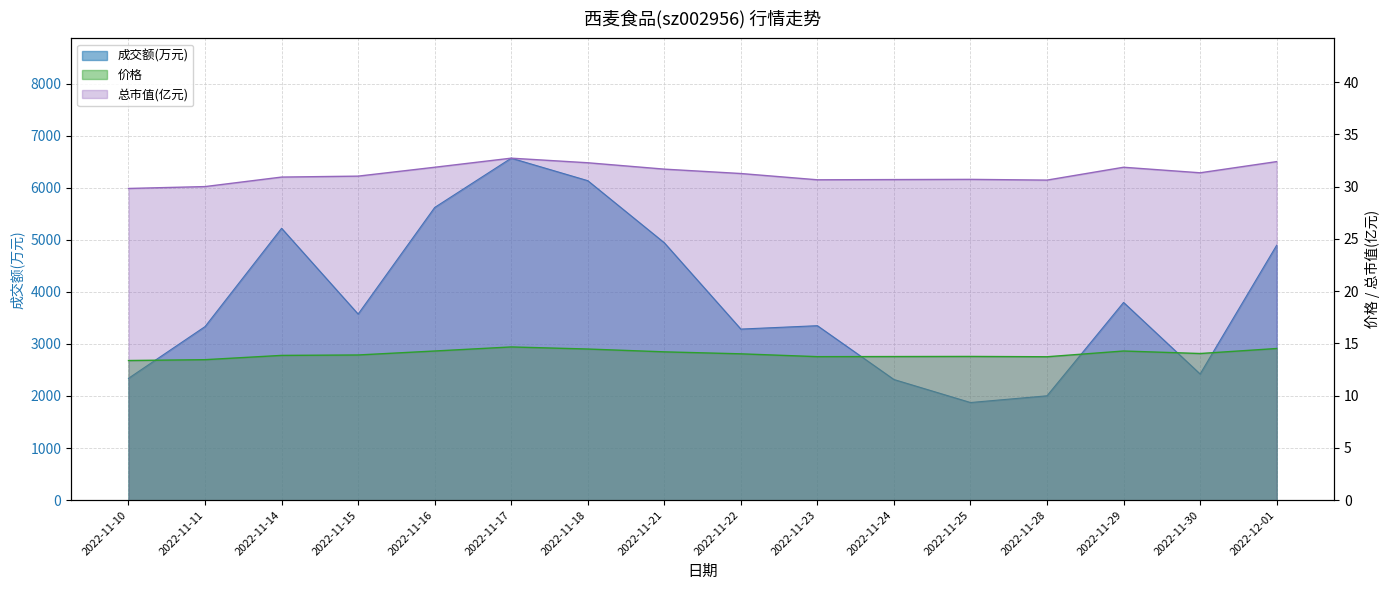

Read the 价格 value at 2022-11-28.

13.7